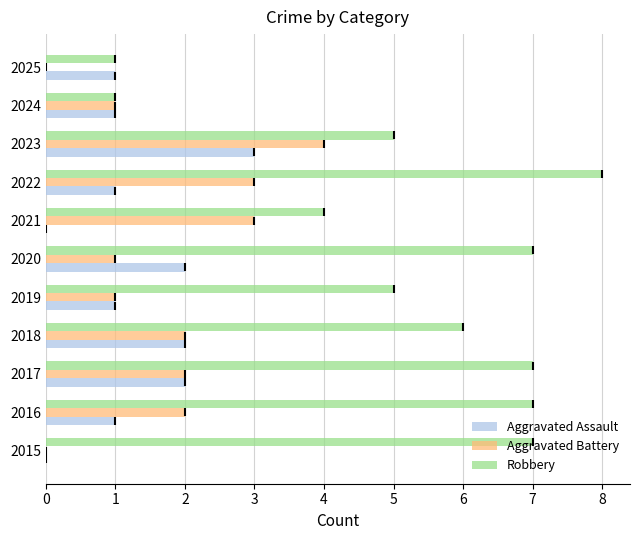

Which series changed the most between 2019 and 2023?

Aggravated Battery